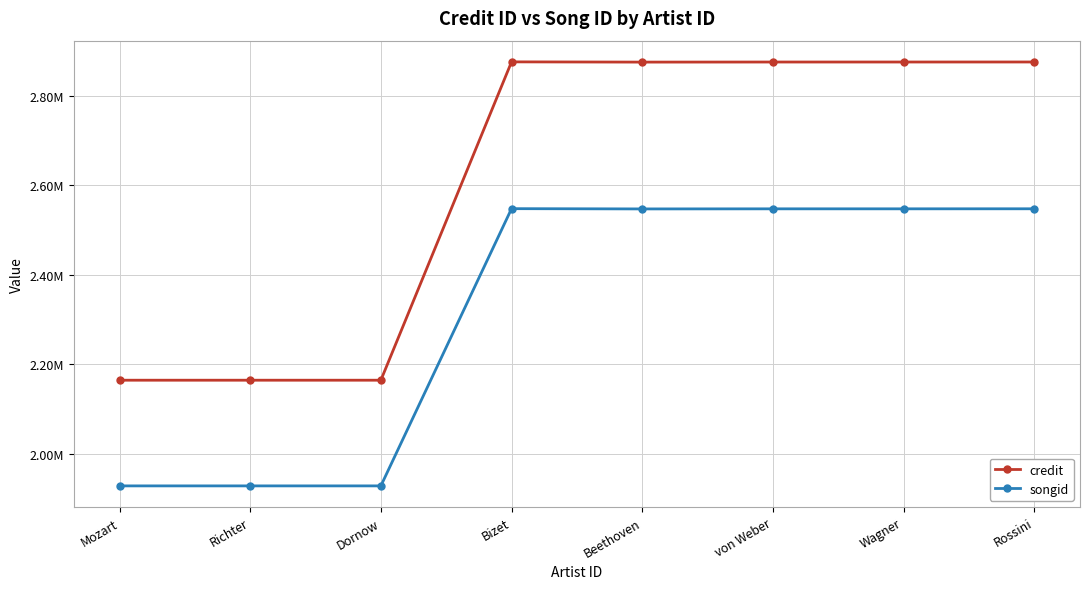

What is the difference between the maximum and minimum values in the credit series?

711108